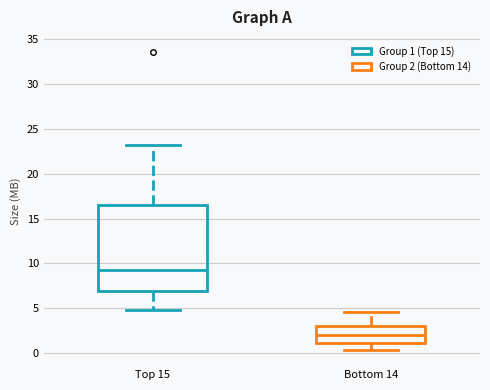

Reading left to right, transcribe this box plot: for each box, give where its median line is, the range the box spans, and where its two whiskers end, as read against the y-axis. The values are not printed on the chart, so give them approximately, as read against the axis.

Top 15: median 9.0, box 7.0 to 16.5, whiskers 5.0 to 23.5
Bottom 14: median 2.0, box 1.0 to 3.0, whiskers 0.5 to 4.5